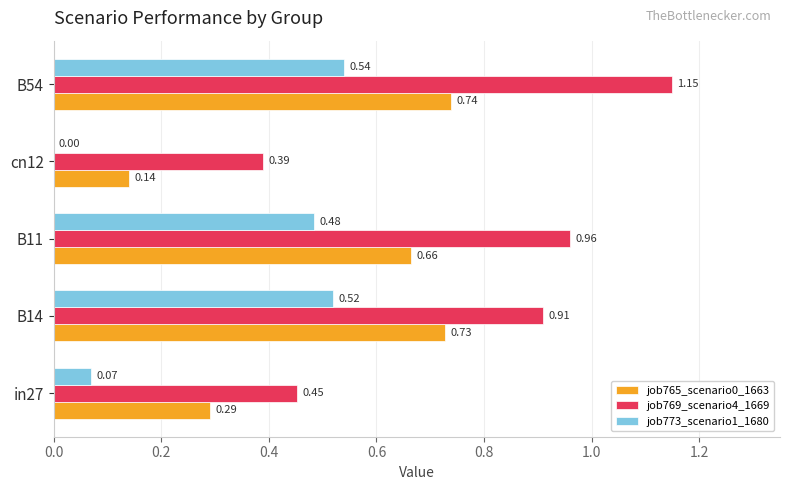

Which series changed the most between B11 and B54?

job769_scenario4_1669